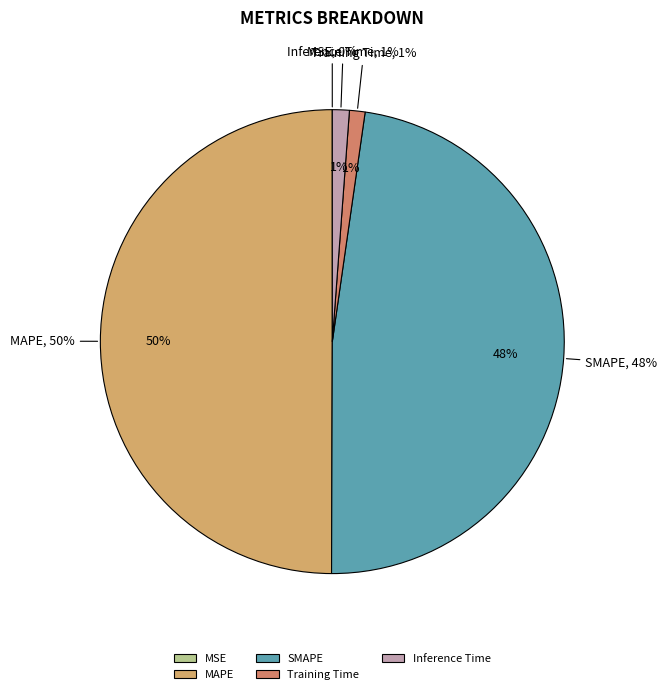

To the nearest percent, what is the average slice percentage?

20%